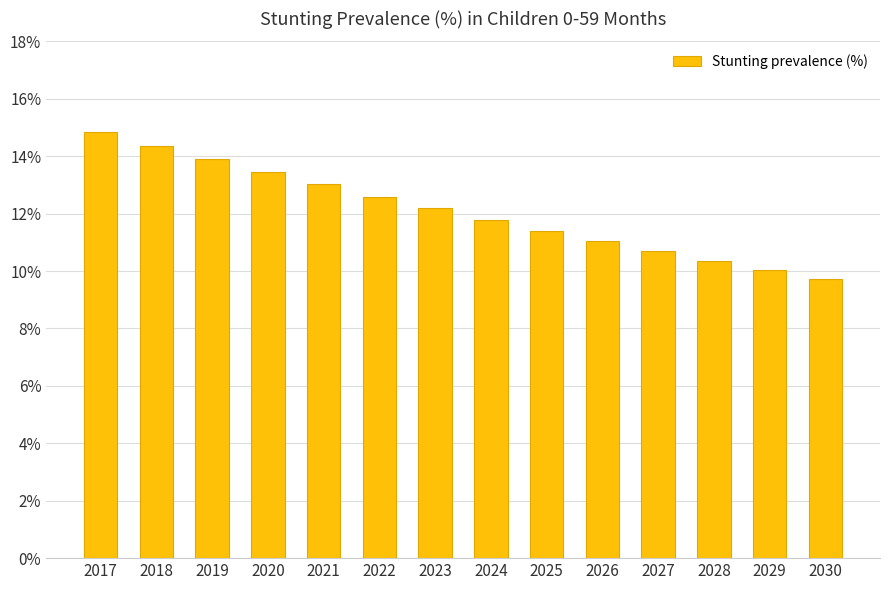

The value at 2017 is 0.3. True or false?

False